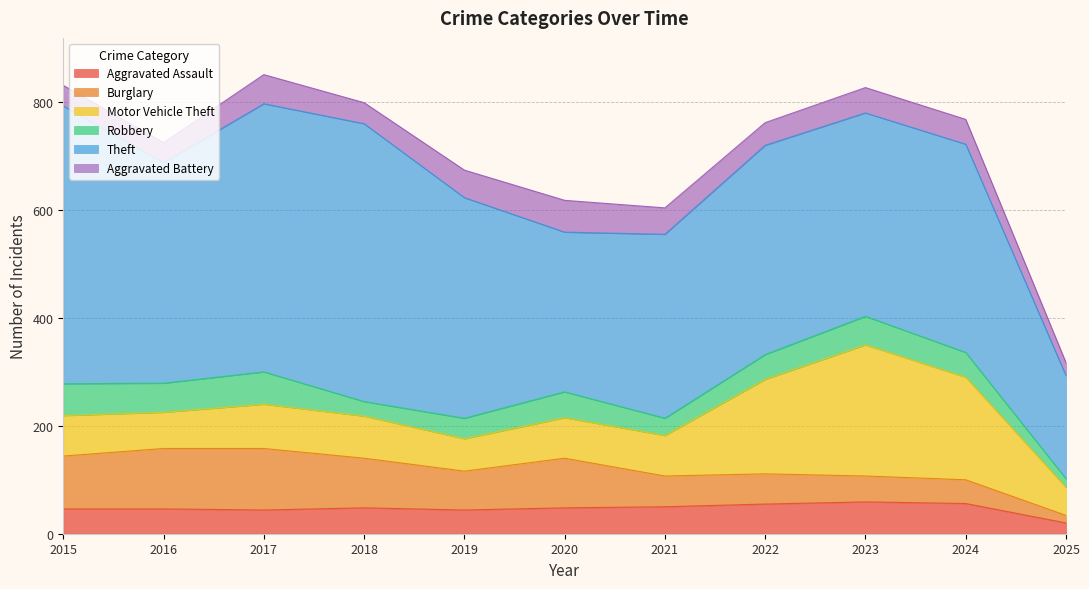

Reading left to right, what are all the values shown in this chart?

Aggravated Assault: 46	46	44	48	44	48	50	55	59	56	20
Burglary: 98	112	114	92	72	92	57	56	48	44	14
Motor Vehicle Theft: 75	67	82	78	60	75	75	175	243	190	52
Robbery: 59	54	60	27	38	48	32	46	53	46	16
Theft: 515	409	497	515	409	296	341	388	377	386	191
Aggravated Battery: 38	37	54	39	51	59	49	42	47	46	24